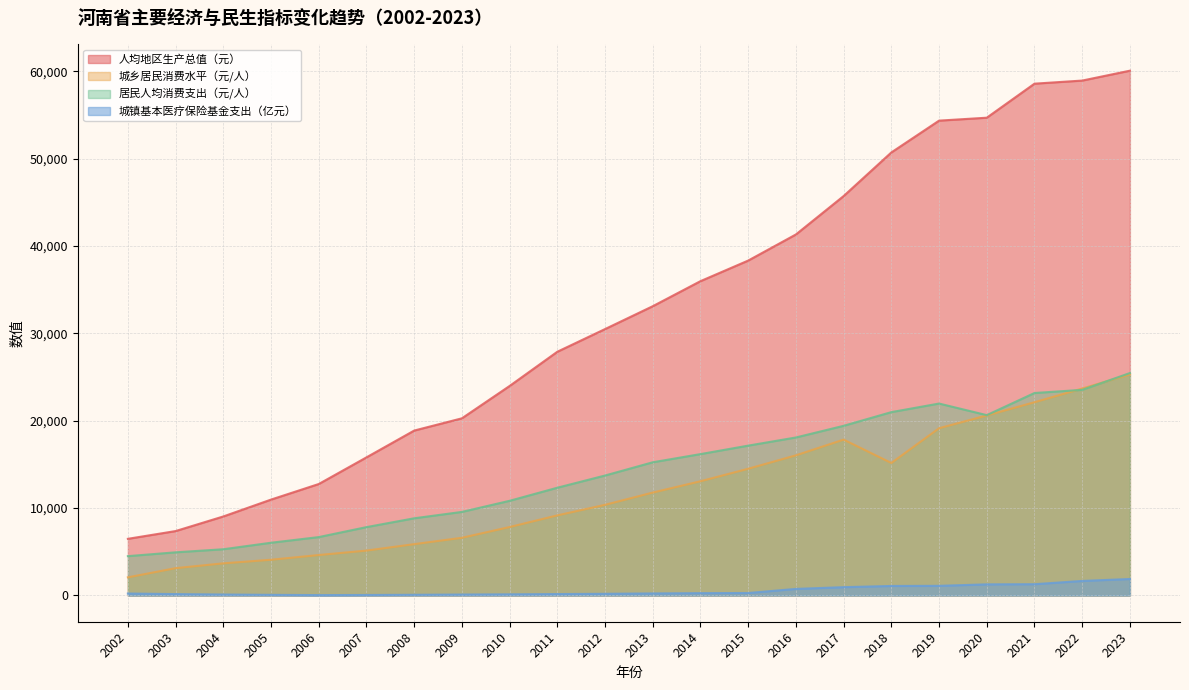

How many data points in 居民人均消费支出（元/人） are less than 15248?

11